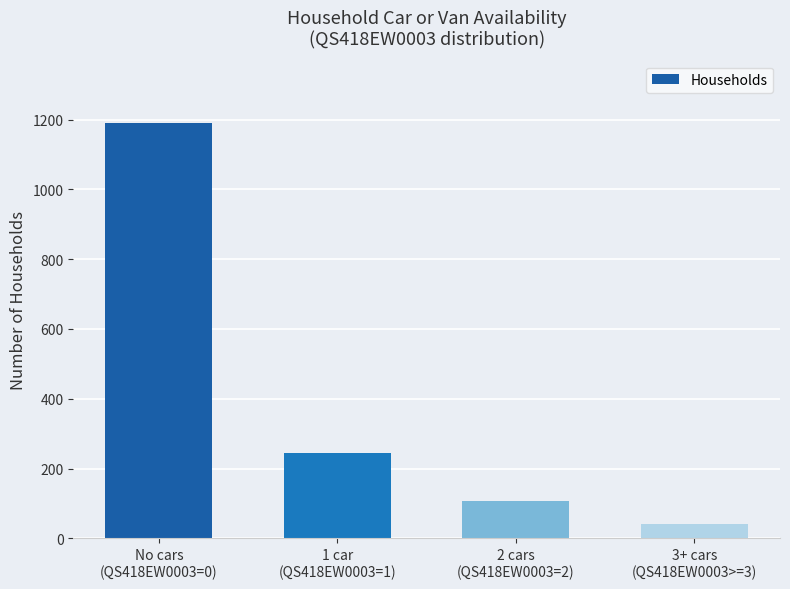

At which label does the data first exceed 245?

No cars
(QS418EW0003=0)